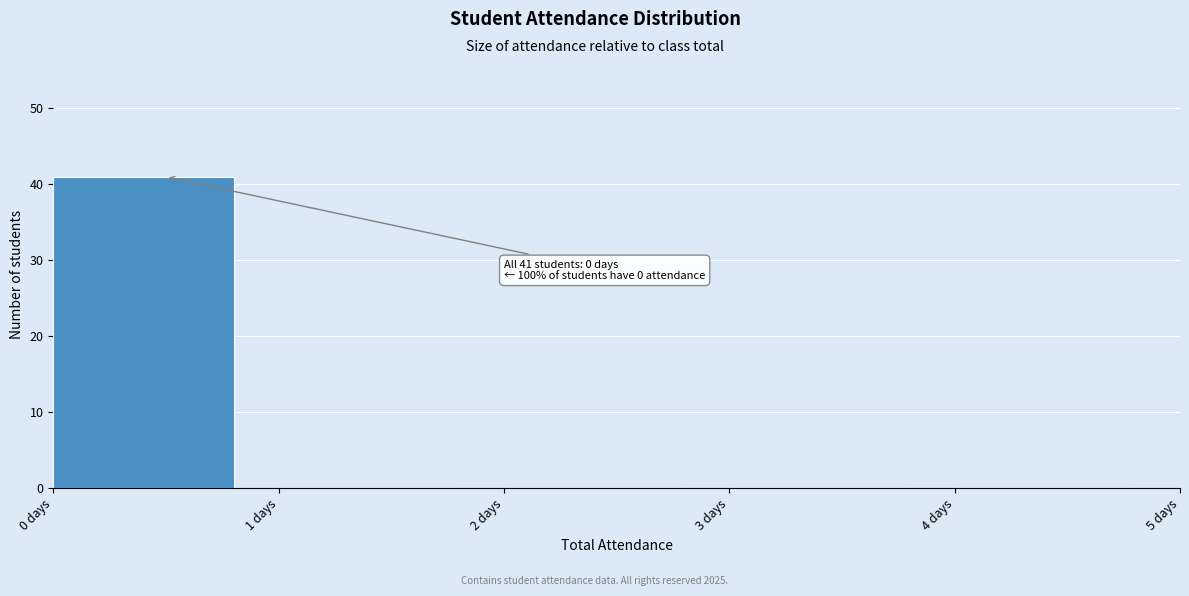

Which range on the x-axis has the tallest bar?

0 to 1